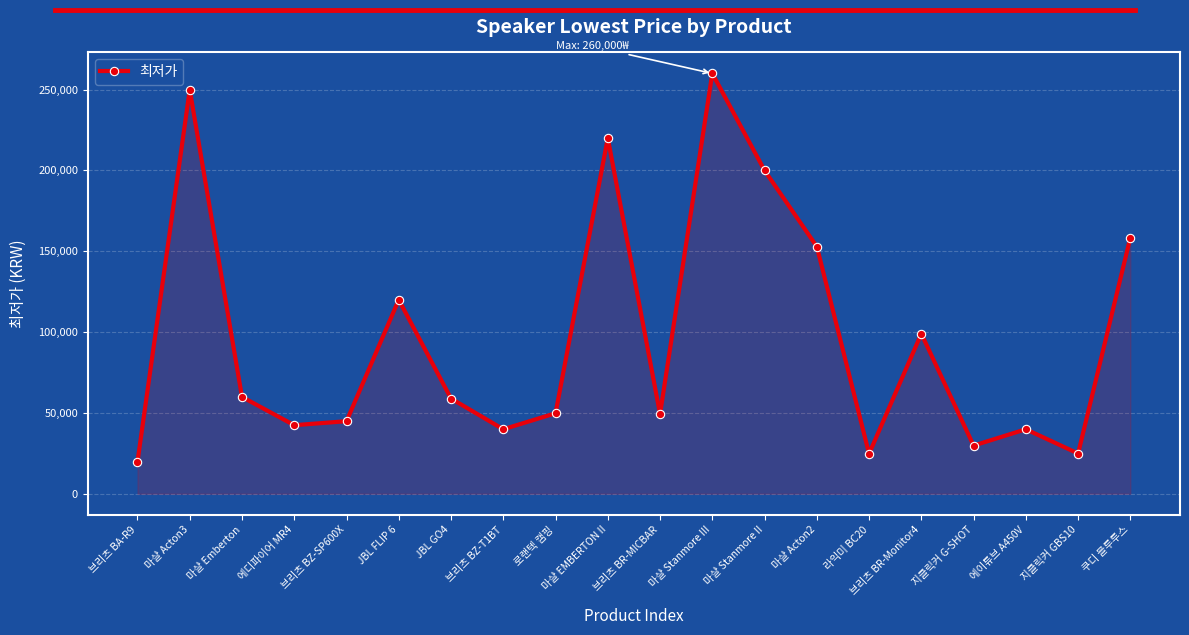

What is the label of the 7th point from the left?

JBL GO4